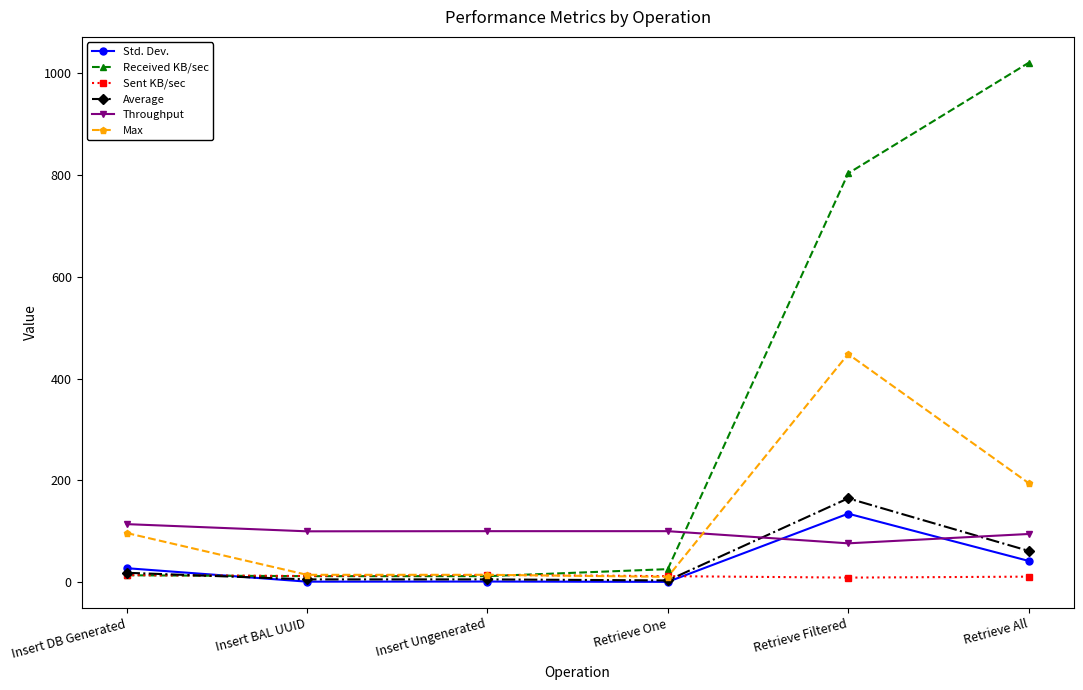

Which series has the largest total across all categories?

Received KB/sec